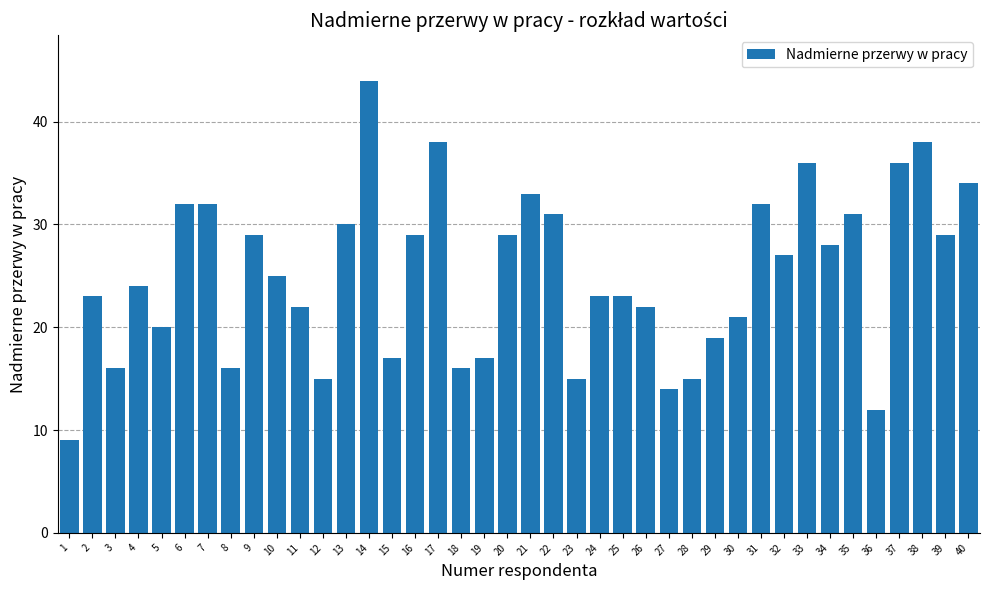

What is the change in value from 12 to 35?

+16